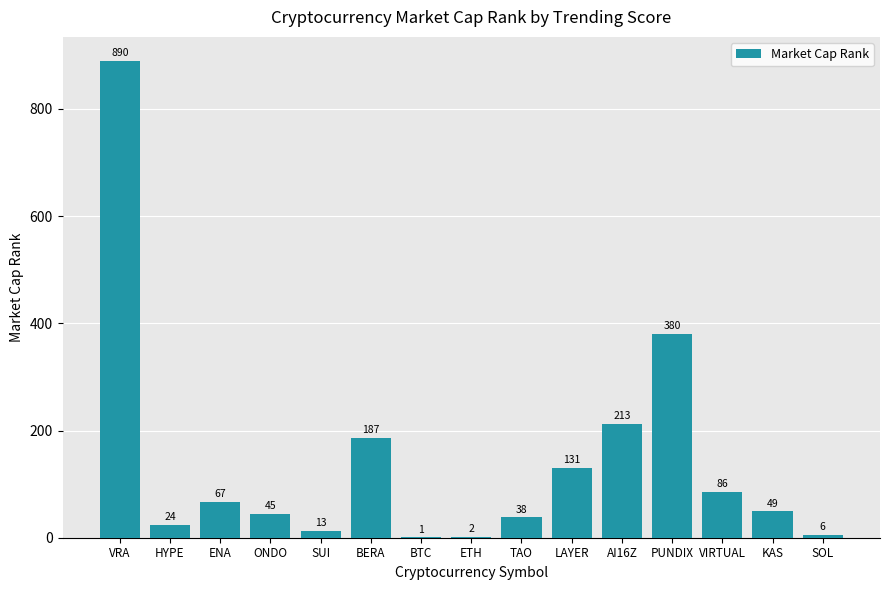

How many distinct data groups are displayed?

1